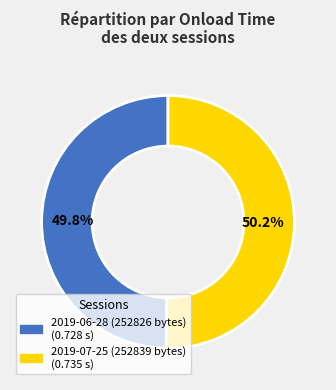

The 2019-06-28 (252826 bytes) slice represents 50% of the pie. True or false?

True